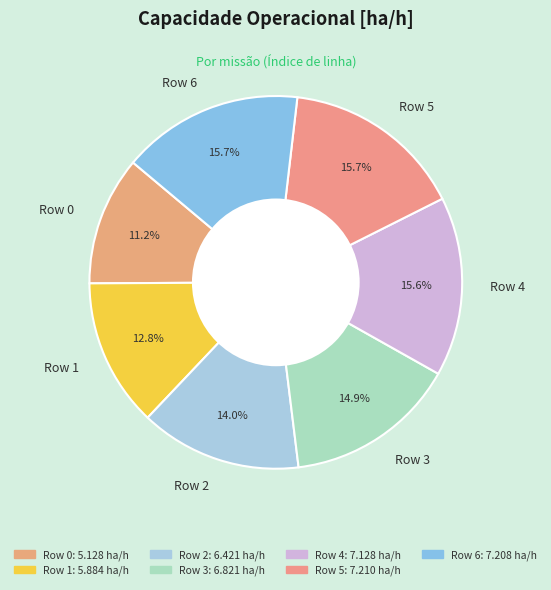

How many segments does this pie chart have?

7